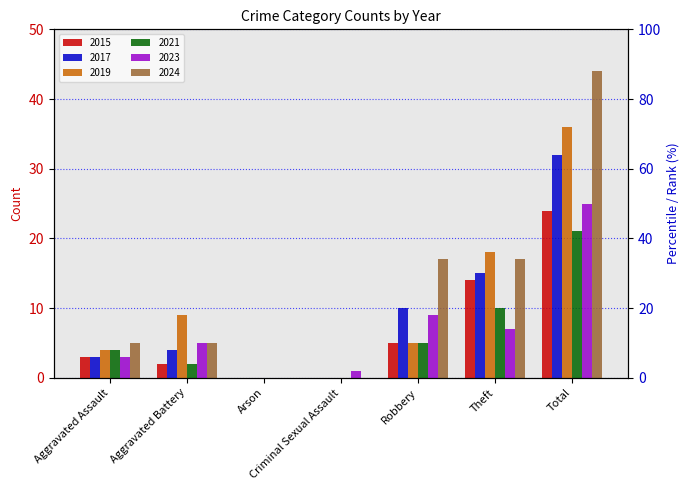

How many values in the 2024 series exceed 5?

3